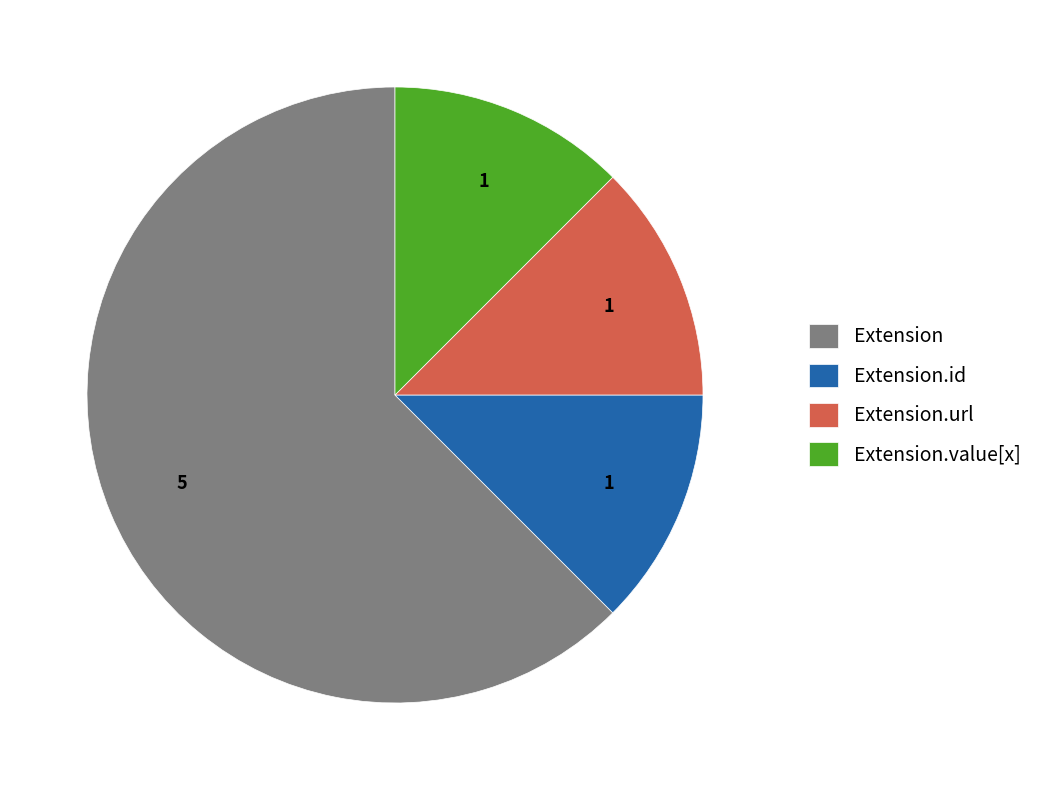

Is the sum of Extension.value[x] and Extension.id greater than half?

No